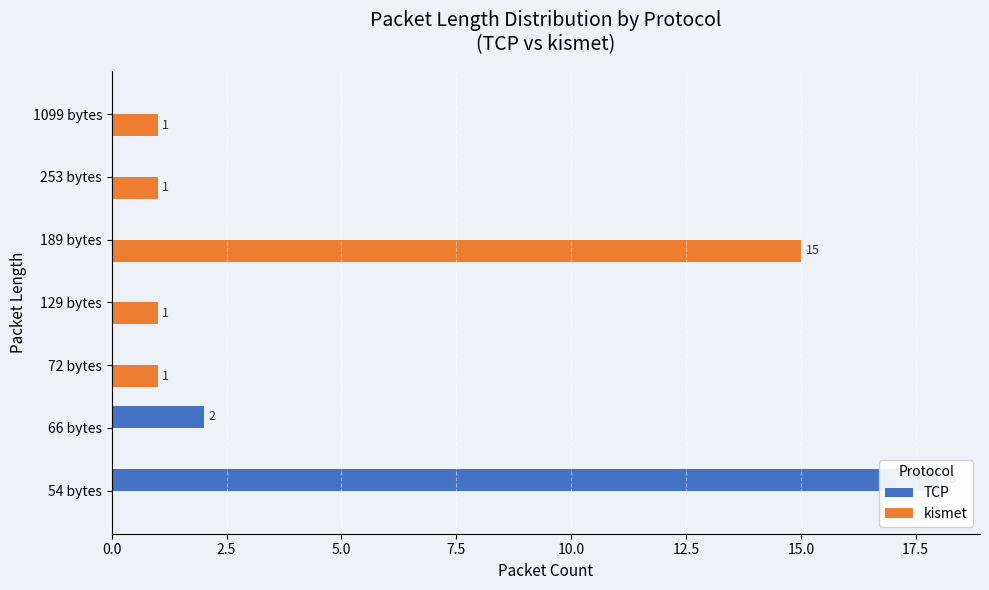

Which series has the largest total across all categories?

TCP